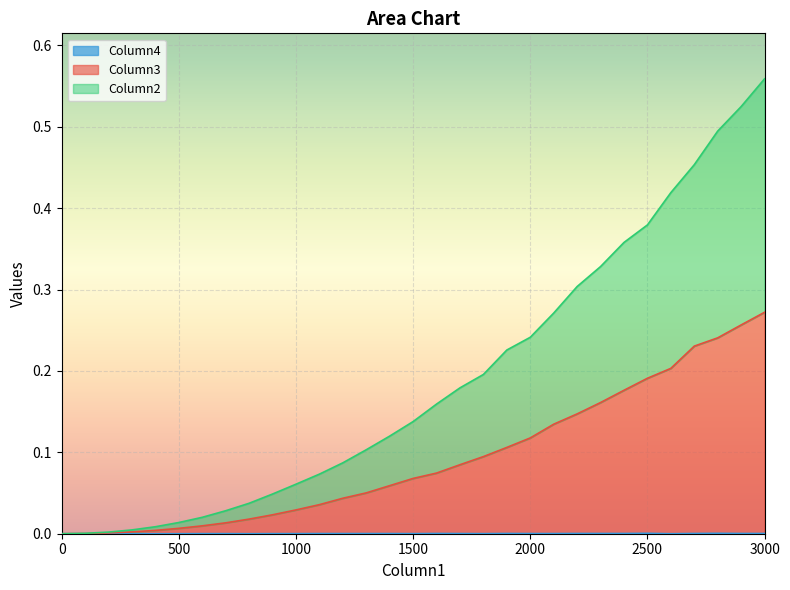

True or false: Column3 and Column2 cross at least once.

False